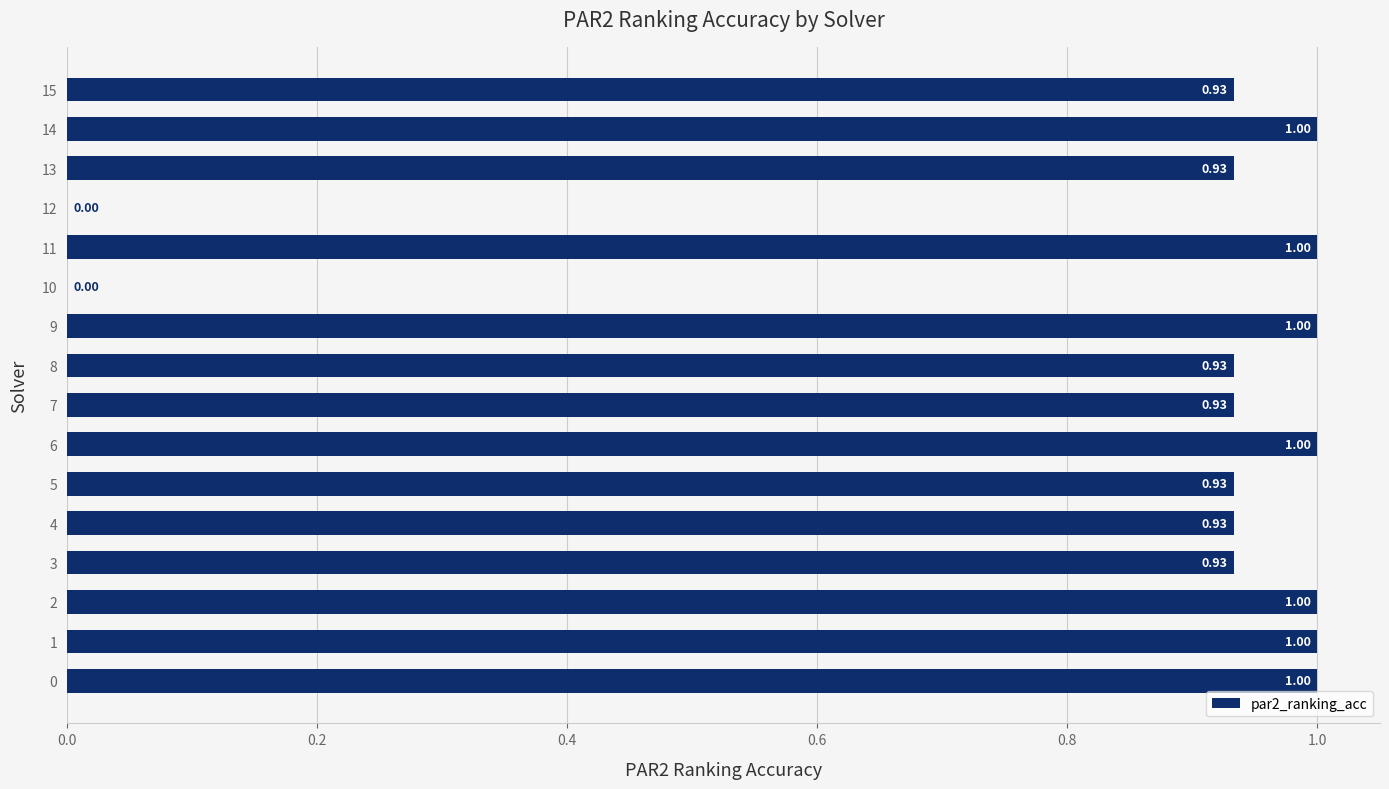

Which has a higher value, 9 or 12?

9